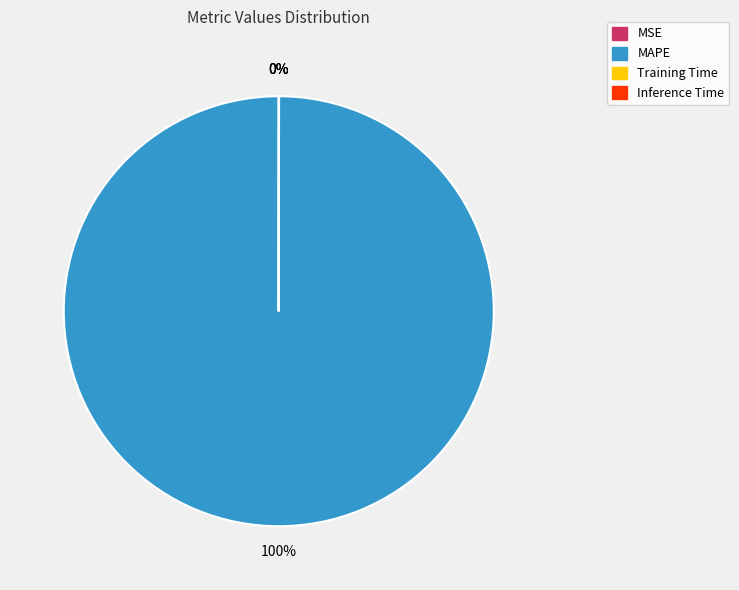

True or false: MAPE accounts for 100% of the total.

True